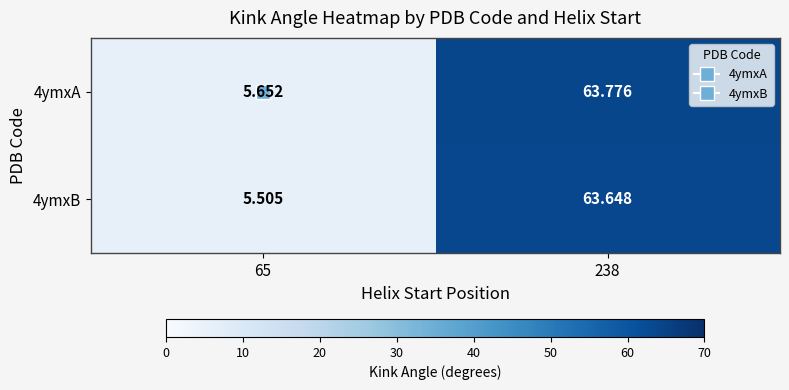

Is the value of 4ymxA at 238 greater than the value of 4ymxB at 65?

Yes